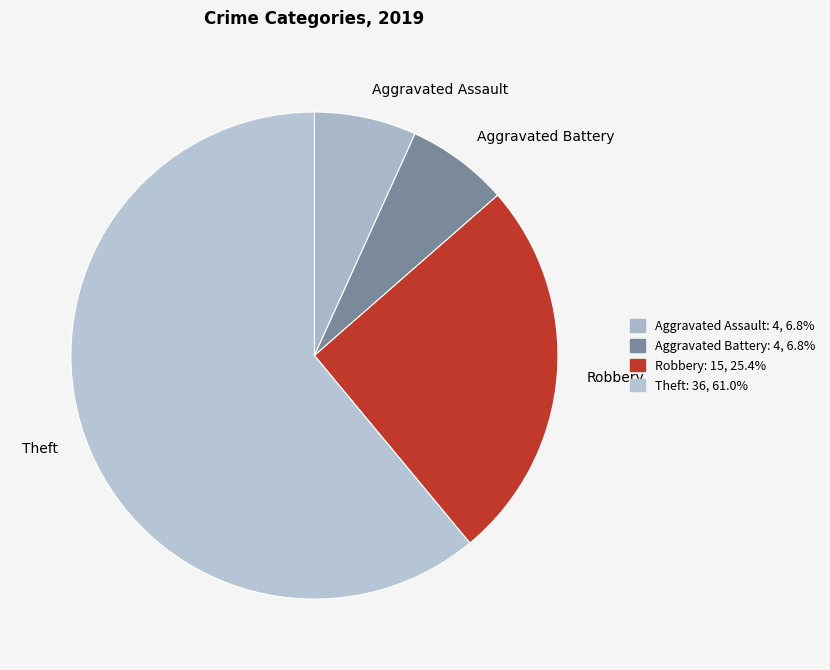

Approximately how many times larger is the value at Aggravated Battery compared to Robbery?

0.3